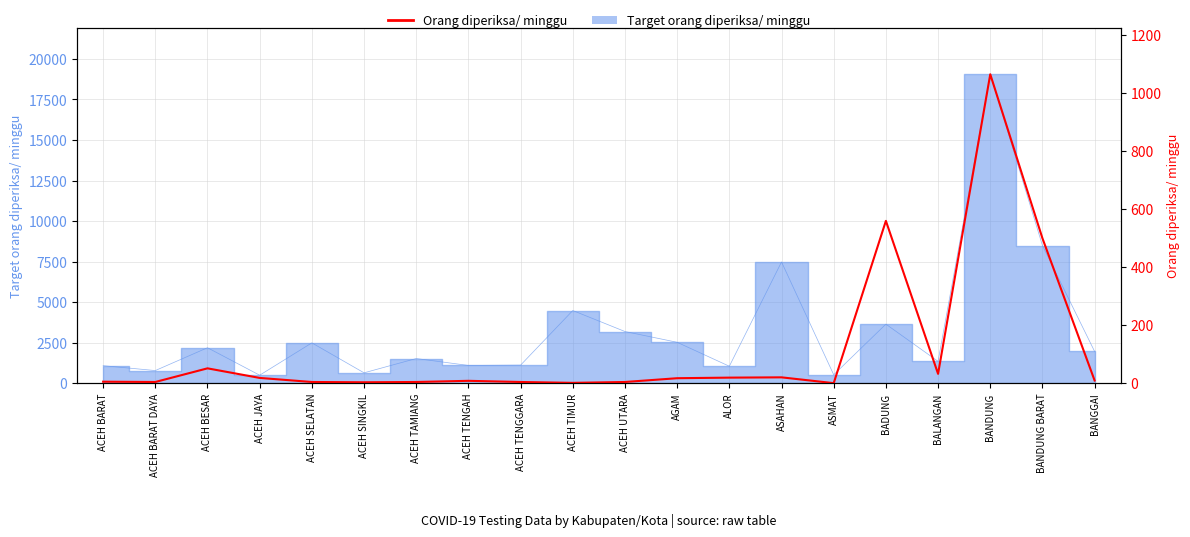

Rank the categories by value from highest to lowest.

BANDUNG, BADUNG, BANDUNG BARAT, ACEH BESAR, BALANGAN, ASAHAN, ALOR, ACEH JAYA, AGAM, BANGGAI, ACEH TENGAH, ACEH BARAT, ACEH BARAT DAYA, ACEH SELATAN, ACEH TAMIANG, ACEH TENGGARA, ACEH UTARA, ACEH SINGKIL, ACEH TIMUR, ASMAT